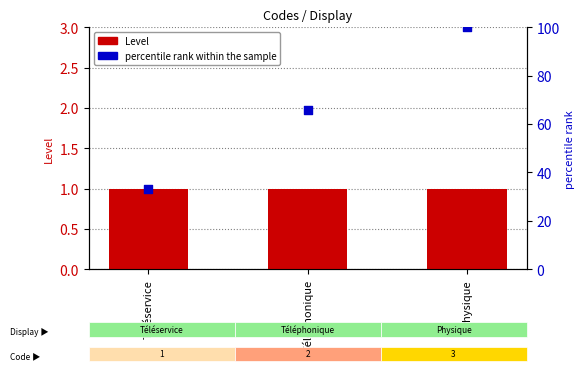

What are all the series names shown in the legend?

Level, percentile rank within the sample